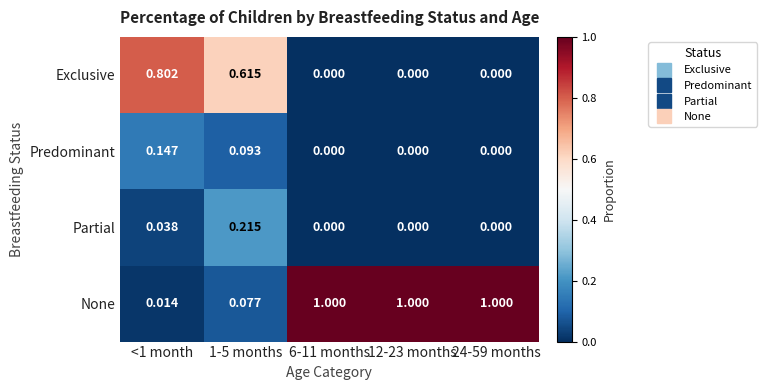

Which series has the largest total across all categories?

None